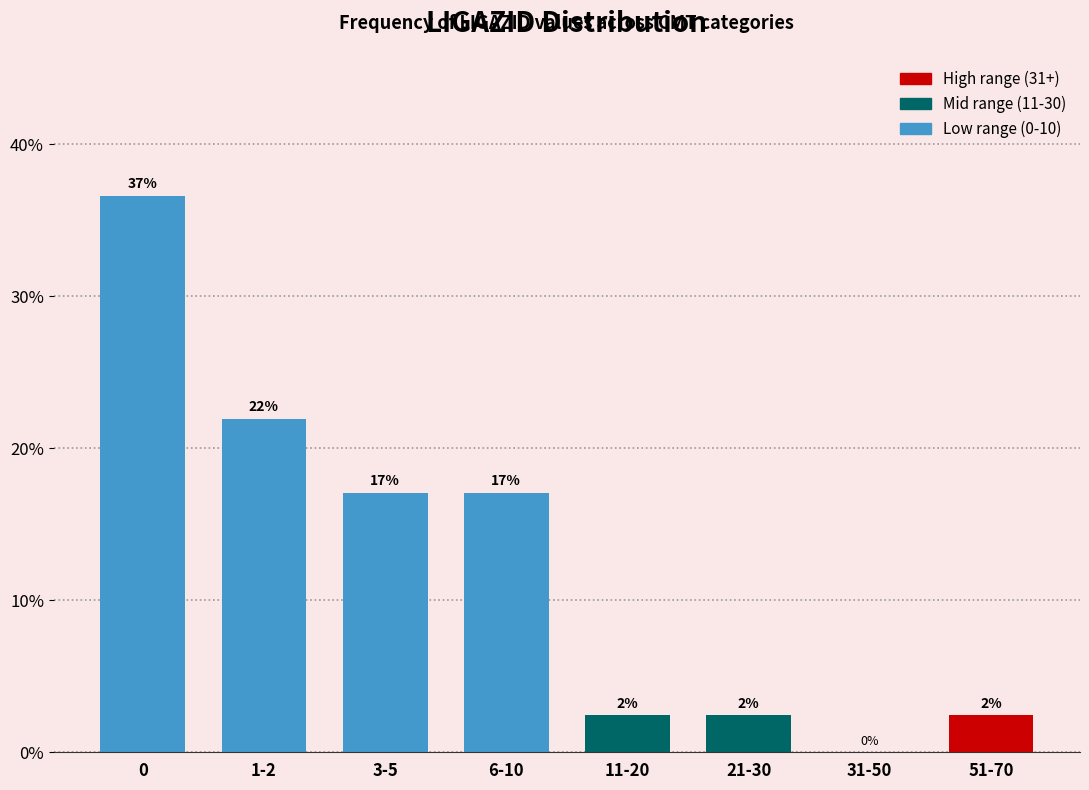

Read the value at 6-10.

17.1